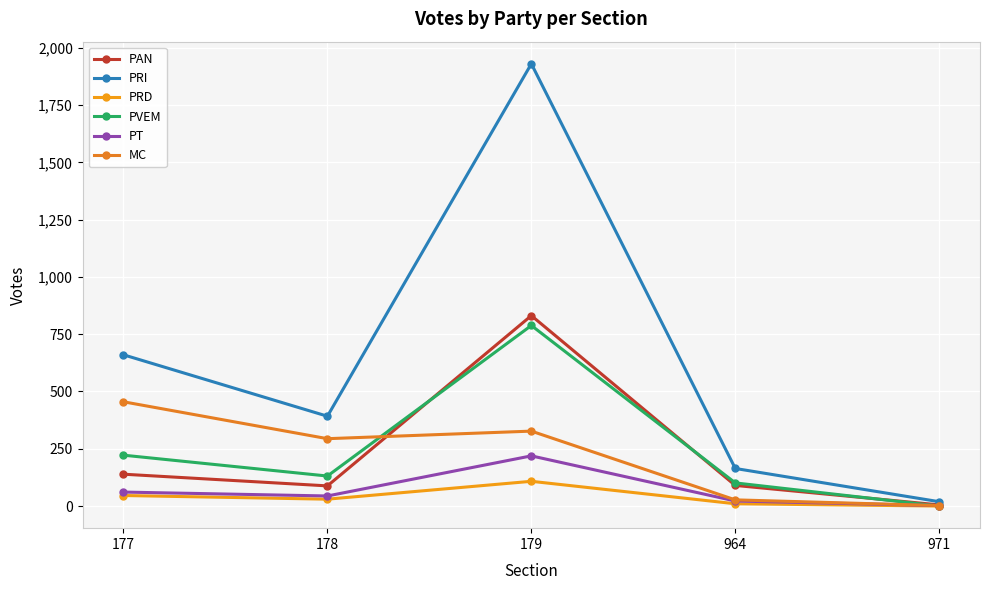

How many lines are shown in the chart?

6